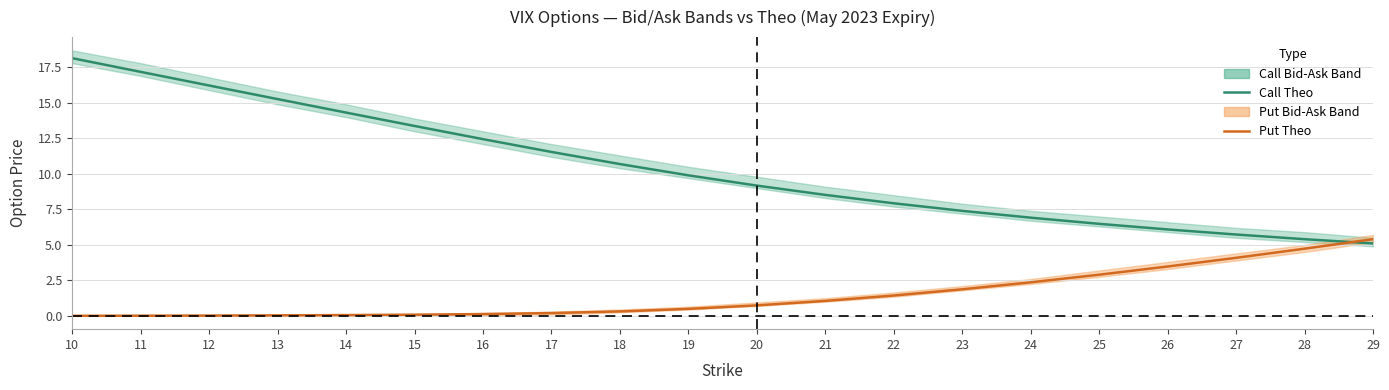

Which has a higher value, 21 or 23?

21